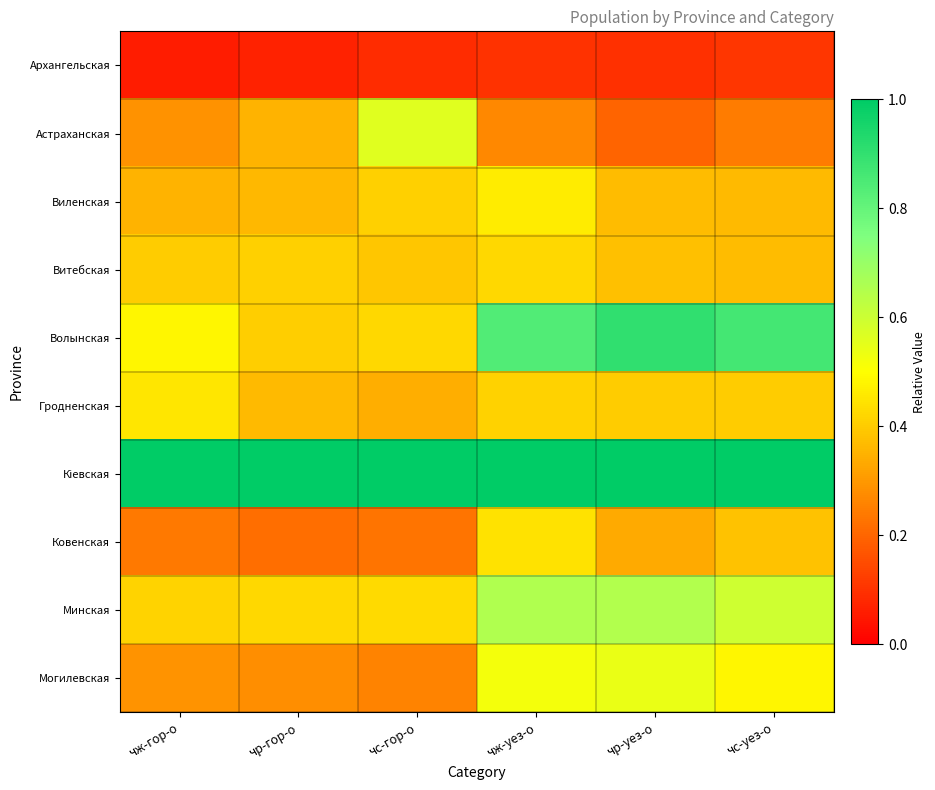

Between чж-гор-о and чс-уез-о, which series saw the biggest shift?

Волынская